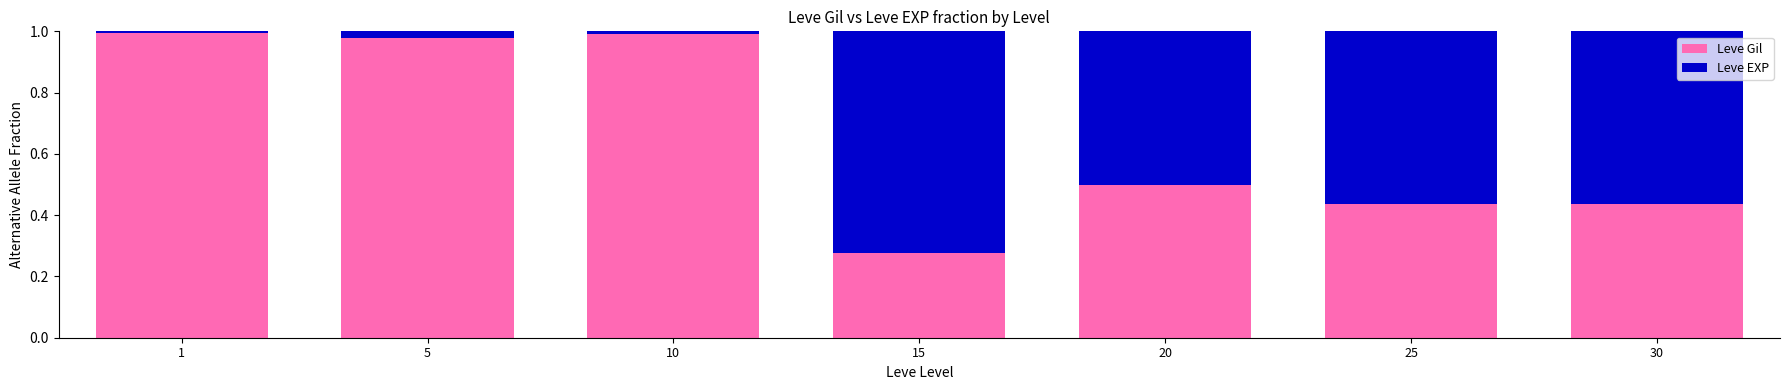

How many data points does each series have?

7